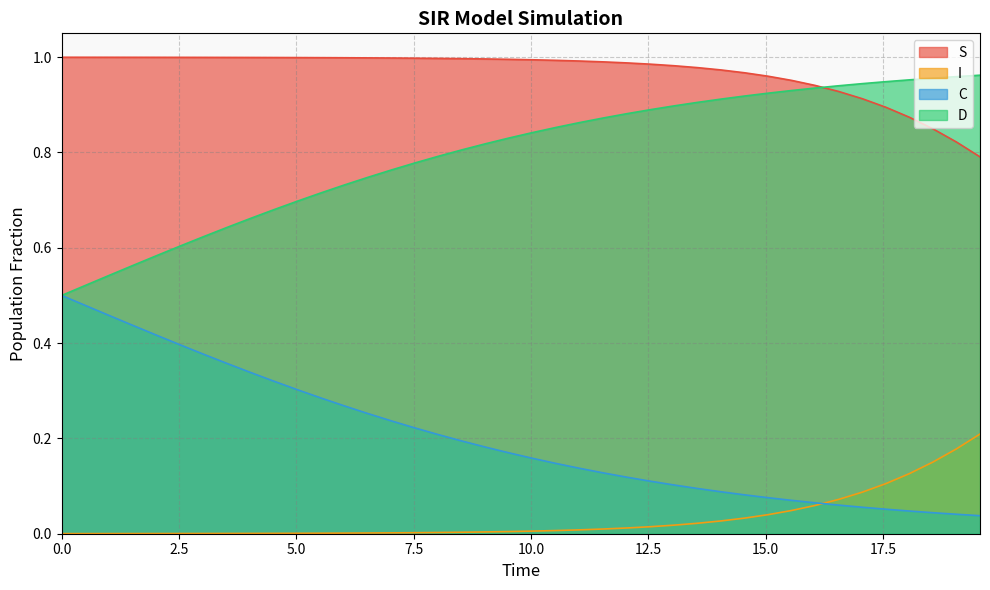

List the series in order of their overall mean, lowest first.

I, C, D, S